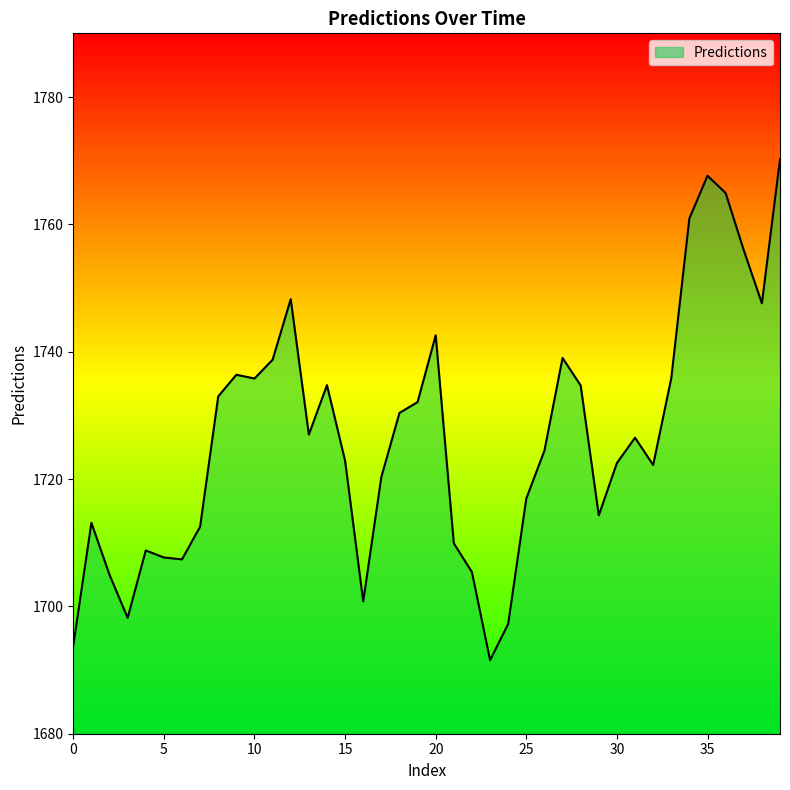

What is the difference between the maximum and minimum values?

78.7